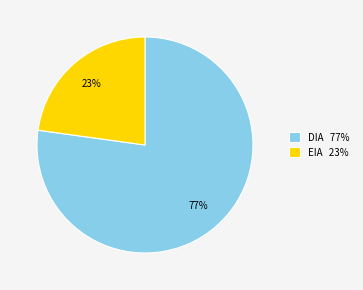

To the nearest percent, what is the difference between the DIA 77% and EIA 23% slice percentages?

54%